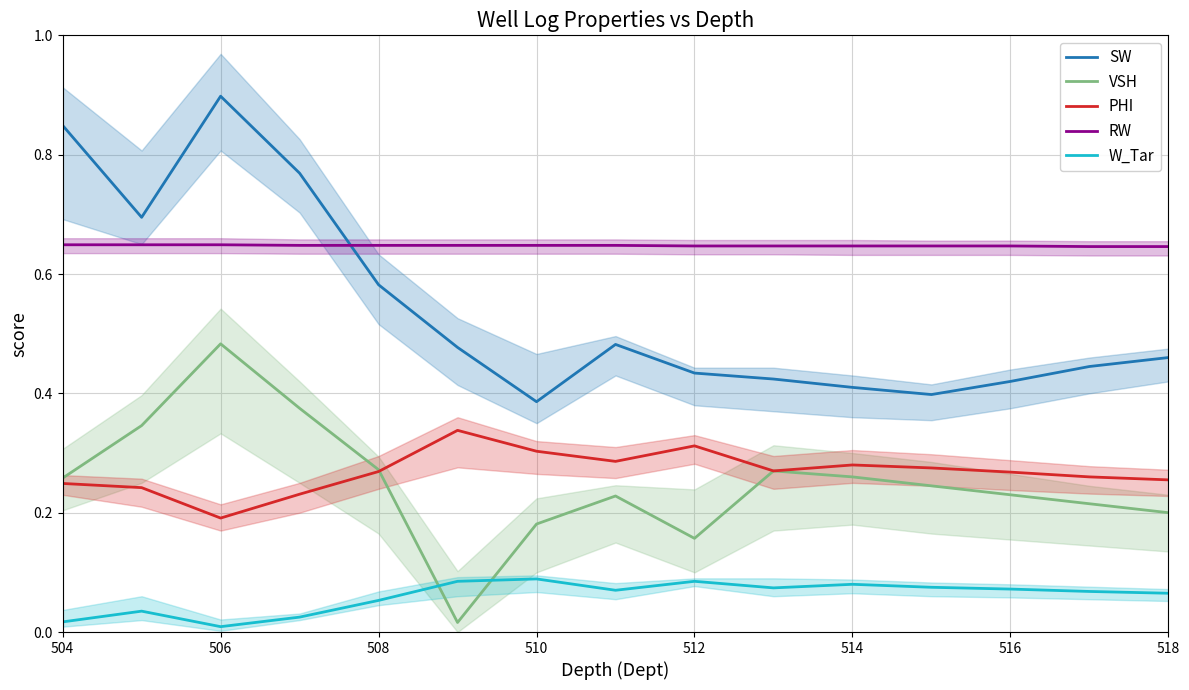

At how many categories does at least one series exceed 0?

15